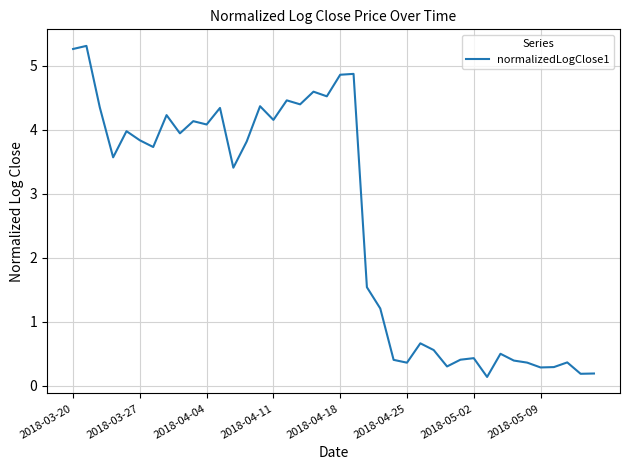

What is the difference between the maximum and minimum values?

5.2